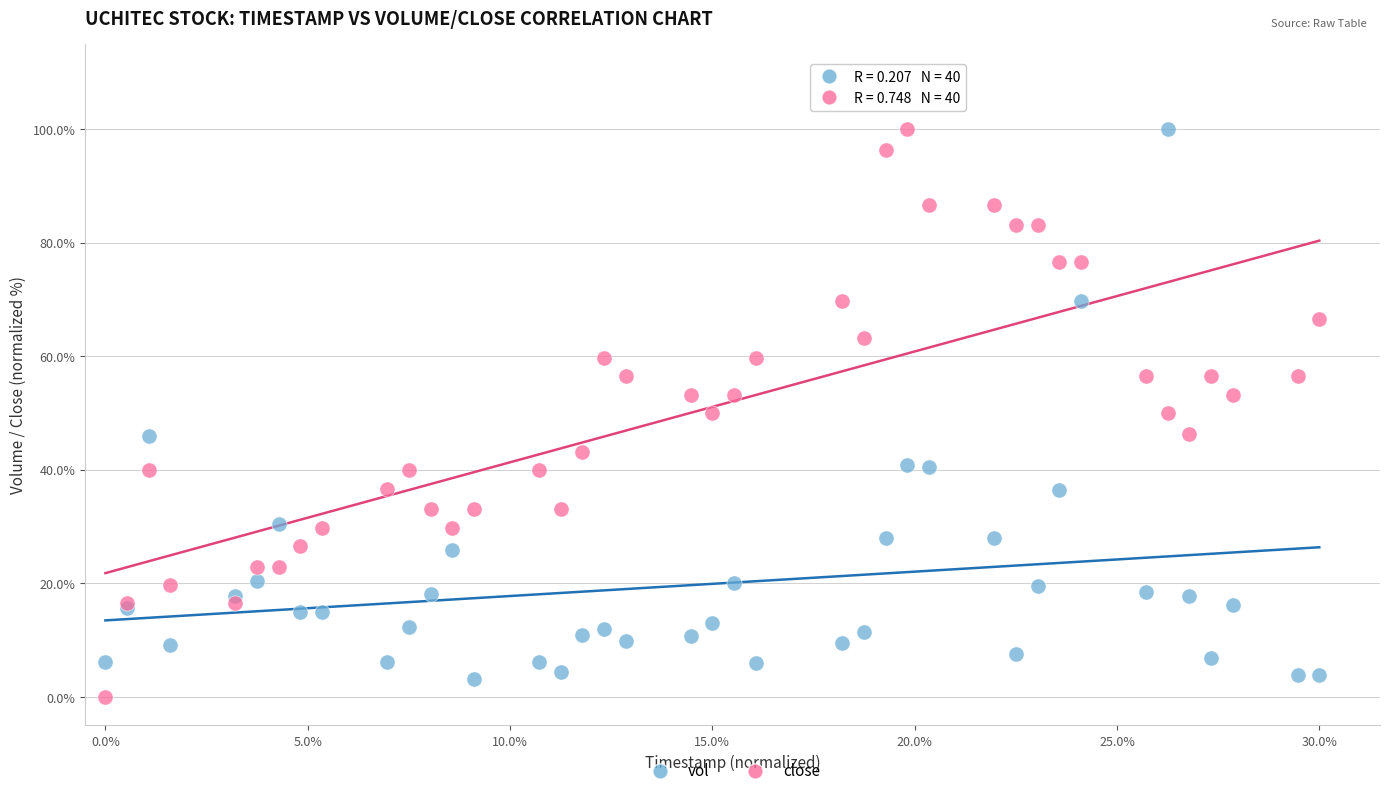

Which series reaches the minimum Y coordinate?

close